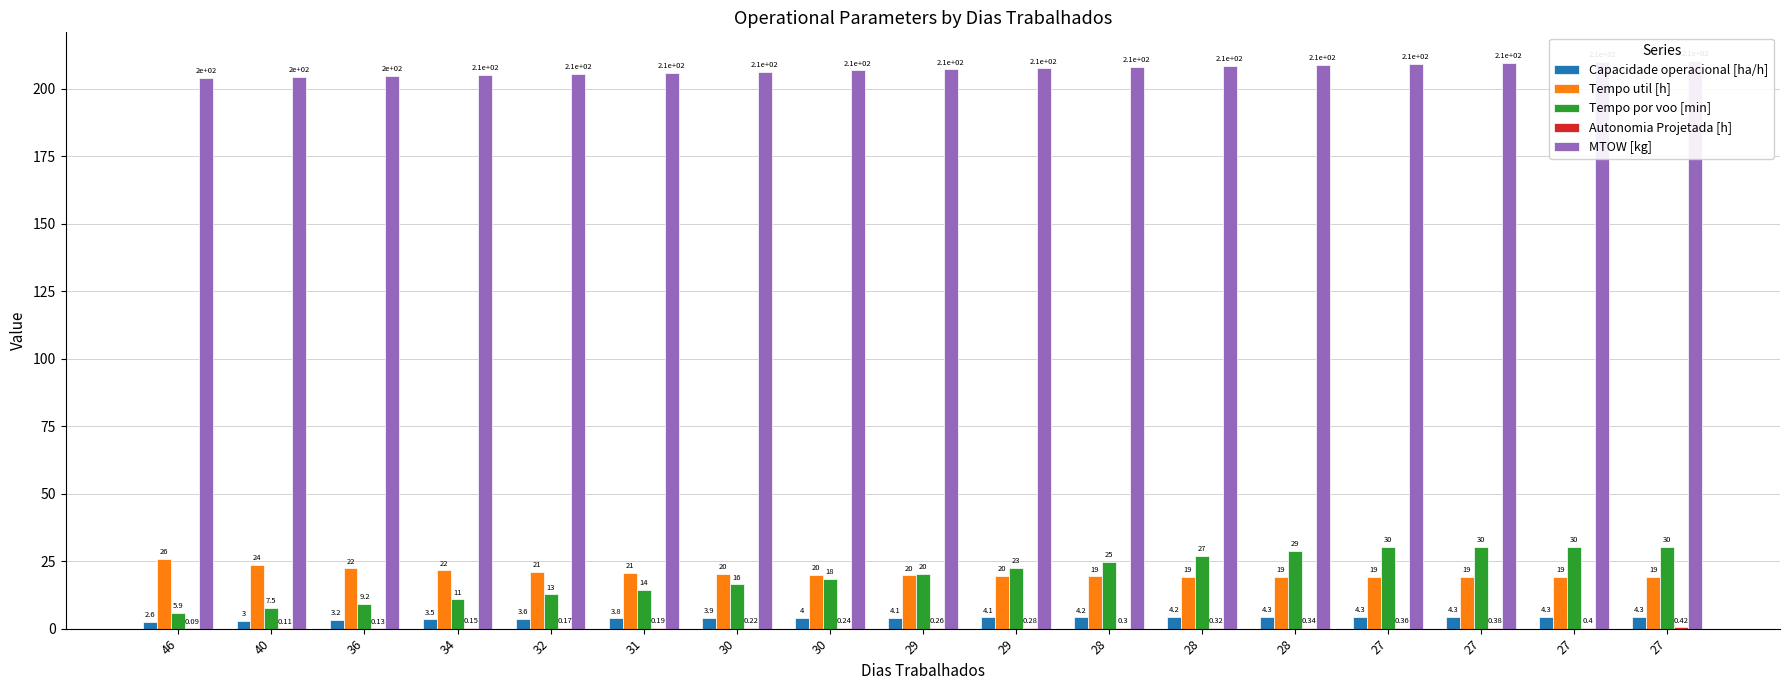

Reading left to right, extract all data points from this chart.

Capacidade operacional [ha/h]: 2.6	3.0	3.2	3.5	3.6	3.8	3.9	4.0	4.1	4.1	4.2	4.2	4.3	4.3	4.3	4.3	4.3
Tempo util [h]: 25.9	23.6	22.4	21.6	20.9	20.5	20.2	19.9	19.7	19.6	19.4	19.3	19.2	19.1	19.2	19.2	19.2
Tempo por voo [min]: 5.9	7.5	9.2	10.9	12.7	14.5	16.4	18.4	20.4	22.6	24.8	26.9	28.8	30.2	30.3	30.3	30.3
Autonomia Projetada [h]: 0.1	0.1	0.1	0.1	0.2	0.2	0.2	0.2	0.3	0.3	0.3	0.3	0.3	0.4	0.4	0.4	0.4
MTOW [kg]: 204.0	204.4	204.8	205.2	205.6	206.0	206.4	206.8	207.2	207.6	208.0	208.4	208.8	209.2	209.6	210.0	210.4